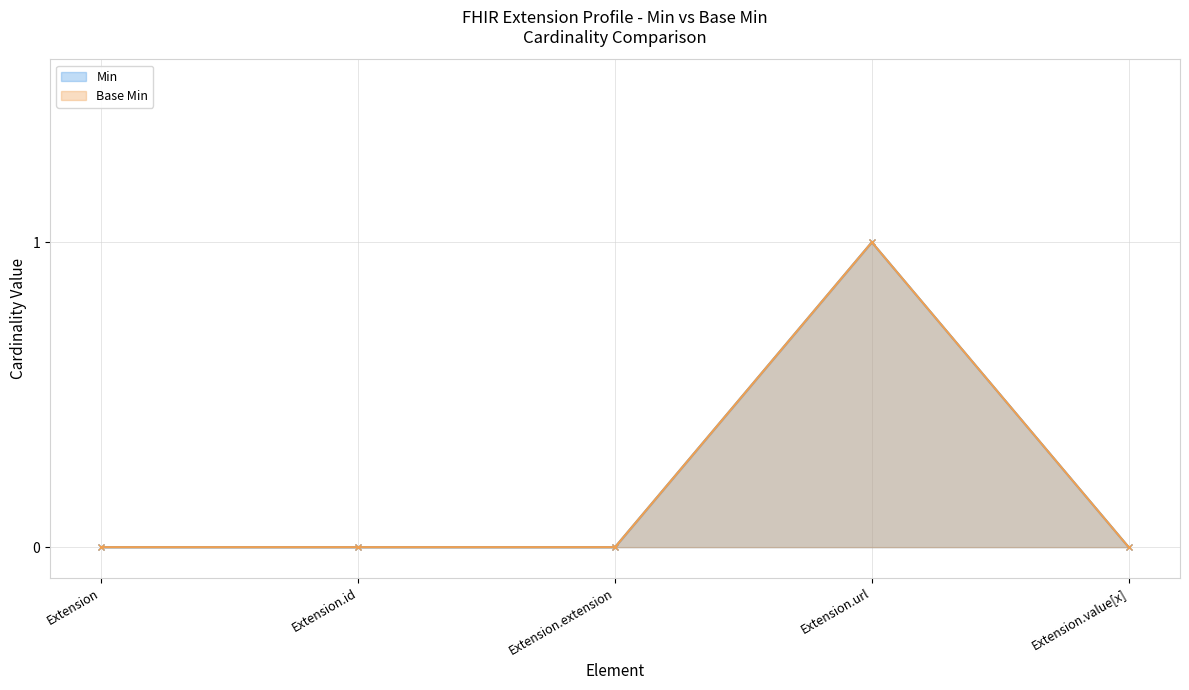

Reading left to right, extract all data points from this chart.

Min: 0	0	0	1	0
Base Min: 0	0	0	1	0